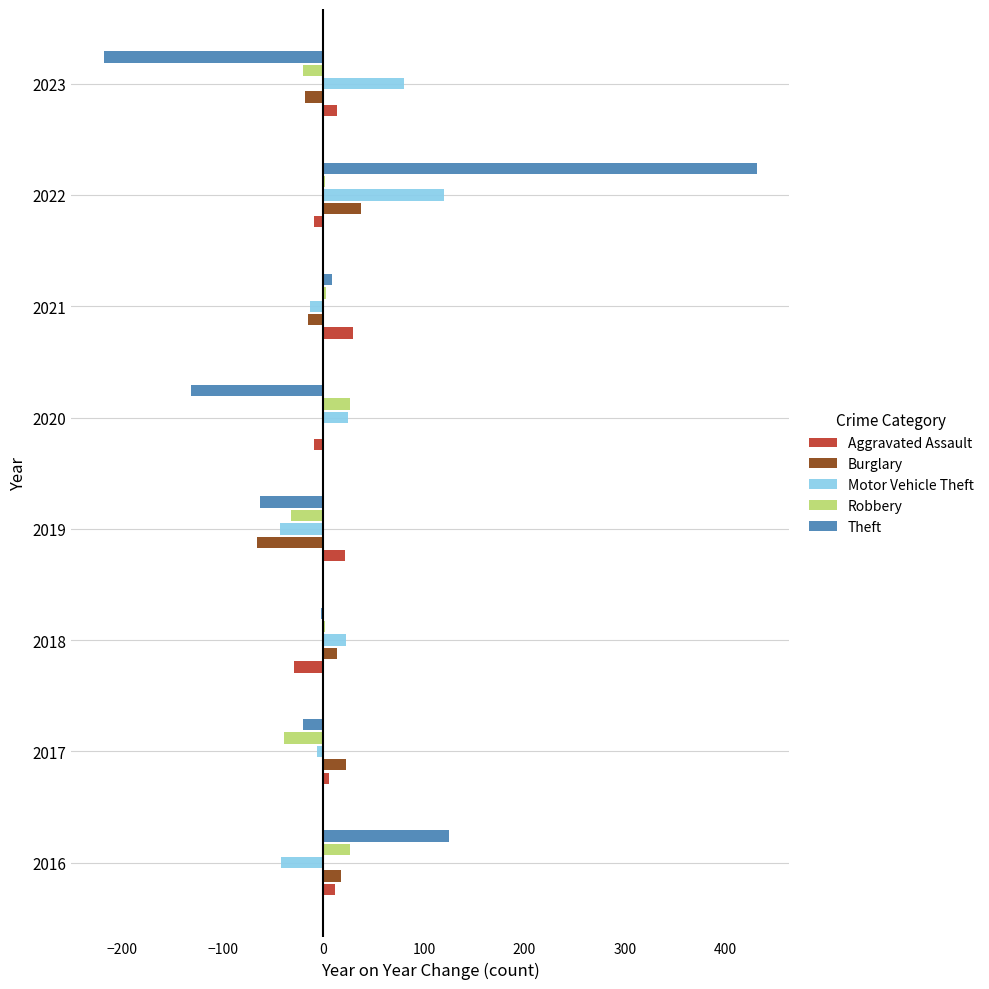

At which category is the sum across all series the highest?

2022